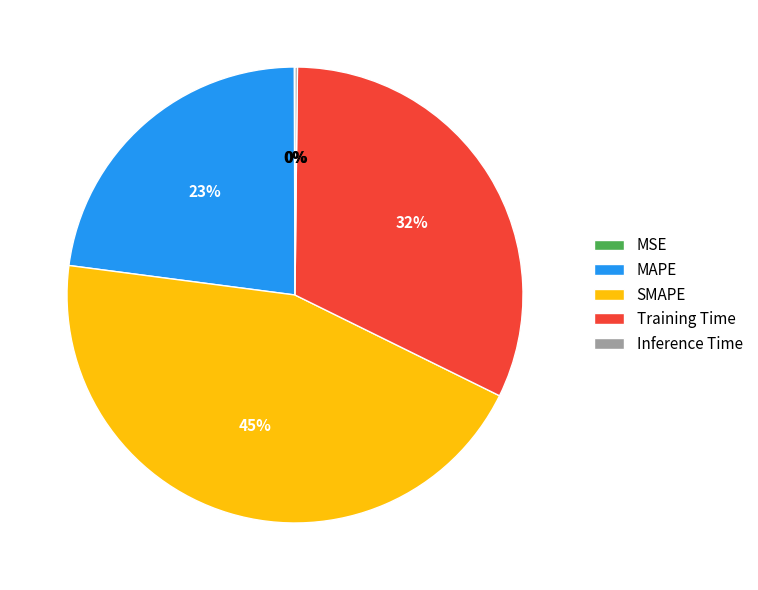

Combined, do MAPE and SMAPE account for over 50%?

Yes